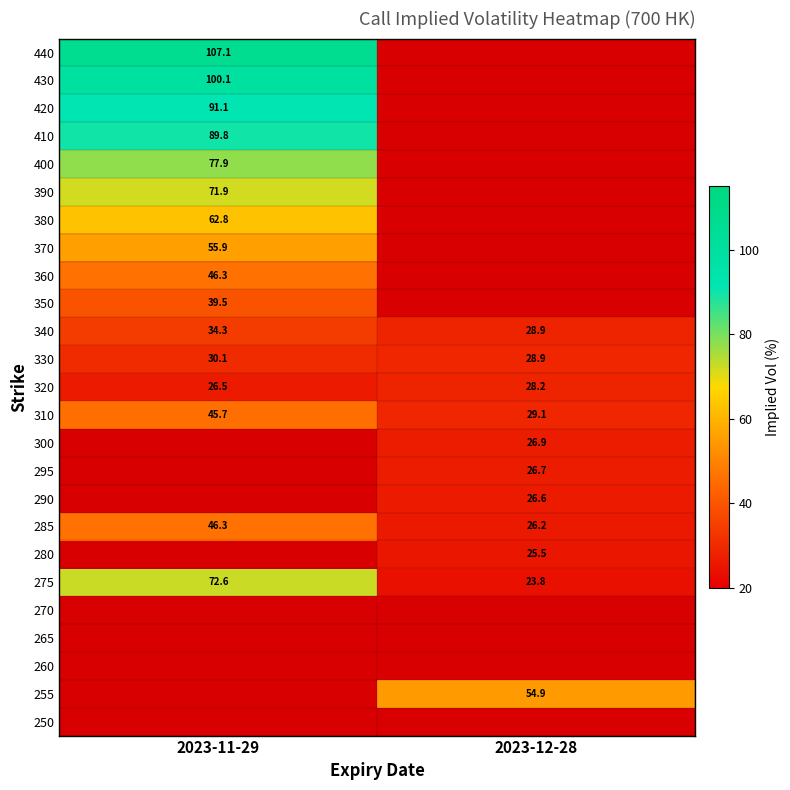

Count the number of categories in the chart.

2